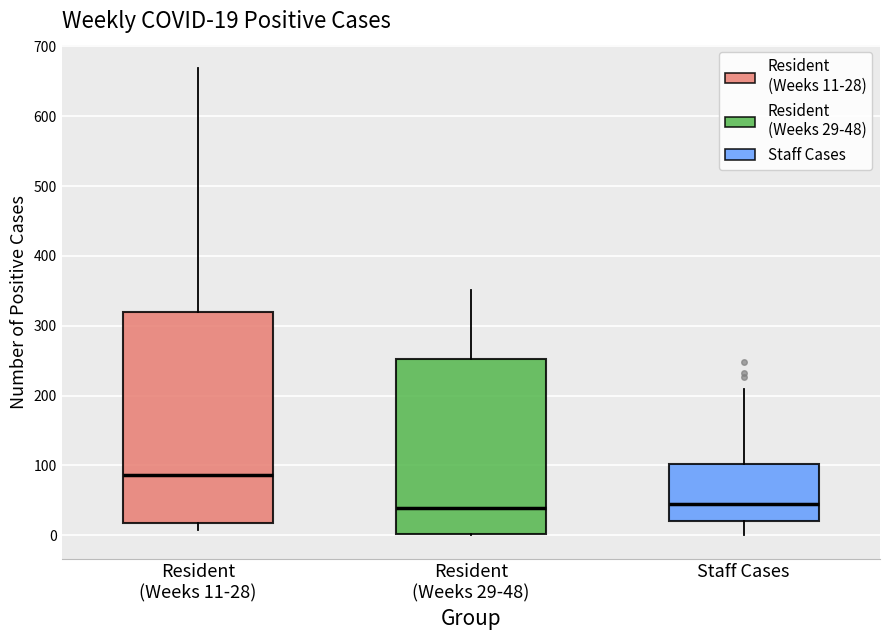

Which box is the tallest, from its lower edge to its upper edge?

Resident (Weeks 11-28)